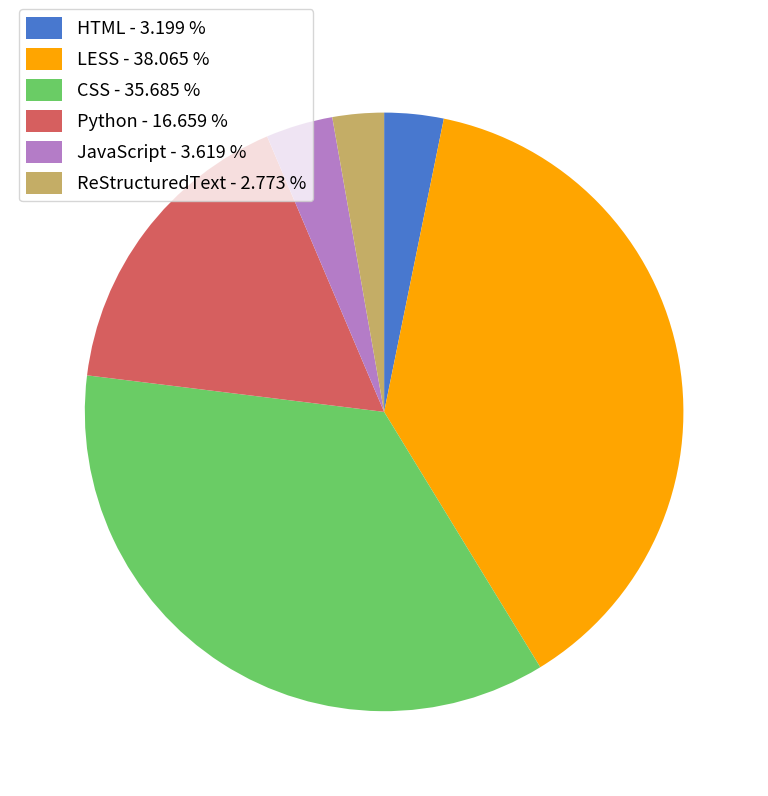

Does any single category account for the majority?

No